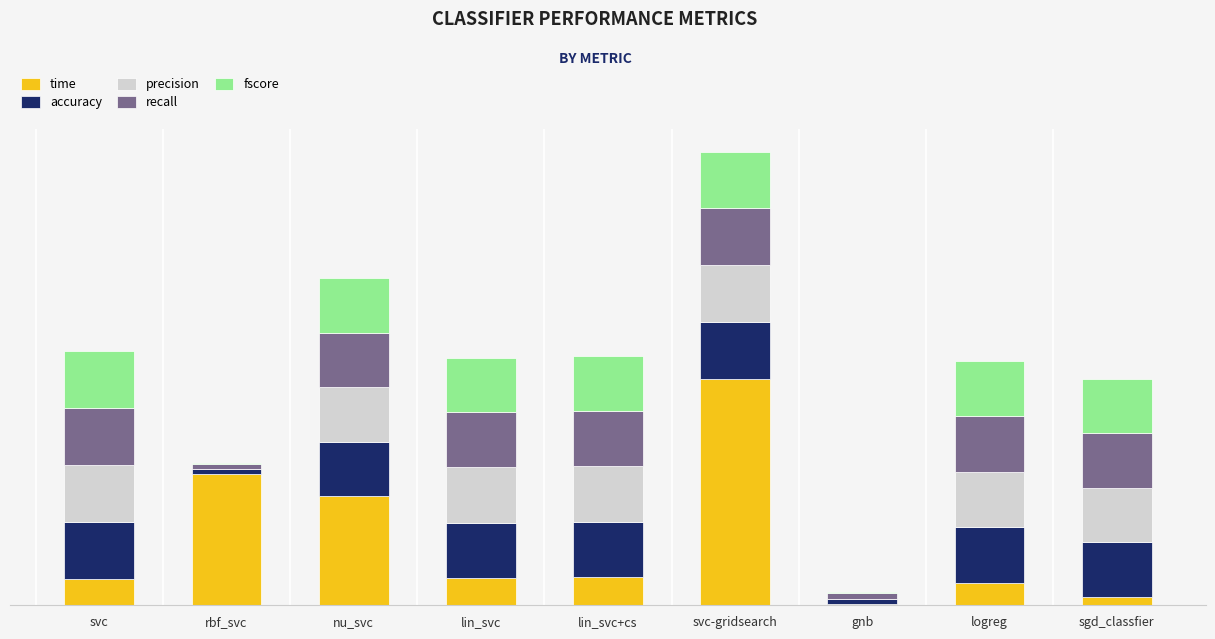

Are the bars horizontal?

No